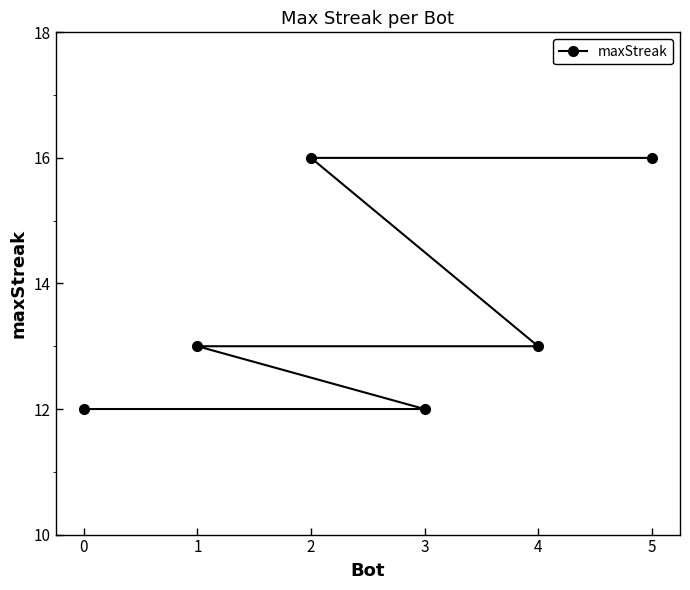

What value does the data have at 1?

13